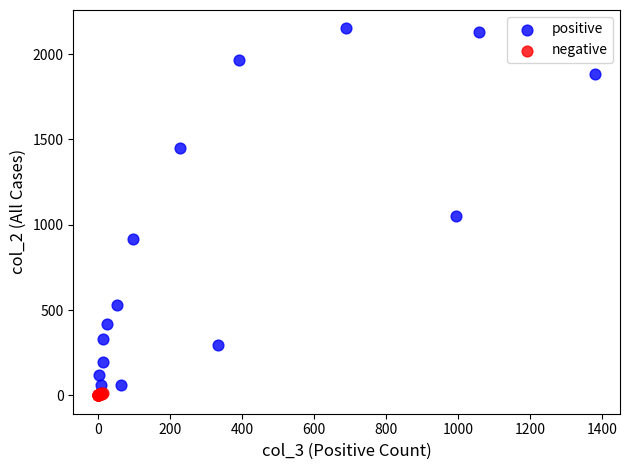

What are all the series names shown in the legend?

positive, negative